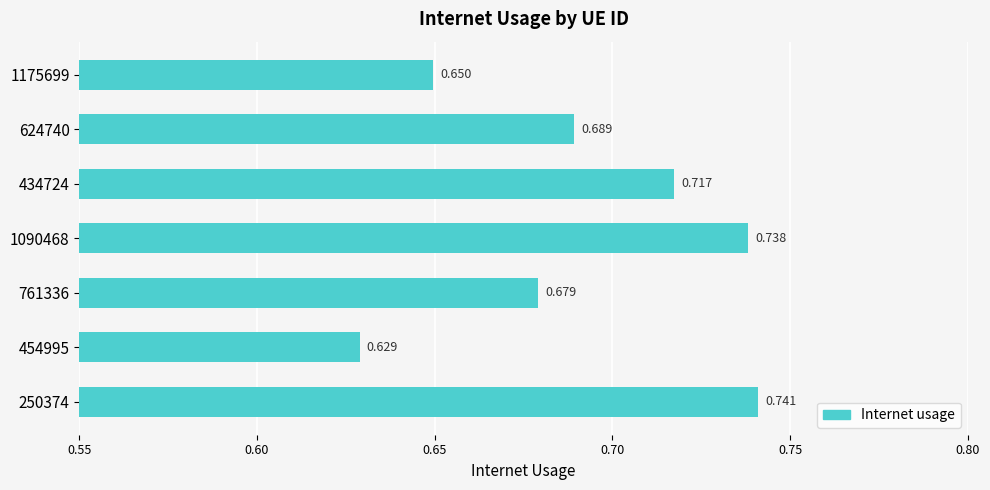

Which category has the highest value across all series?

250374